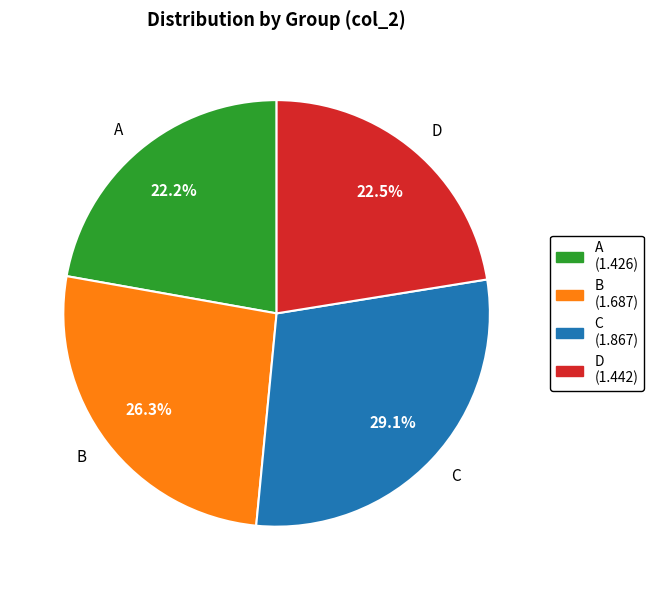

Which slice is the largest?

C